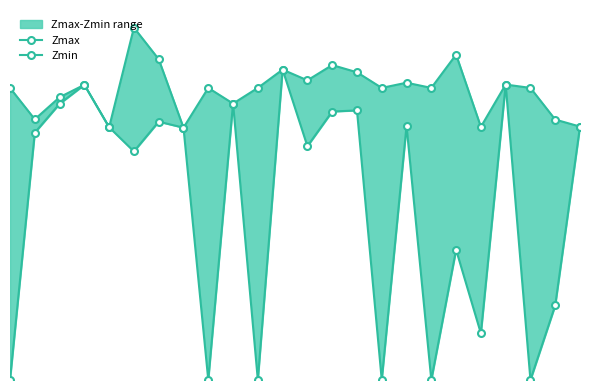

Where is the first local minimum for Zmin?

5